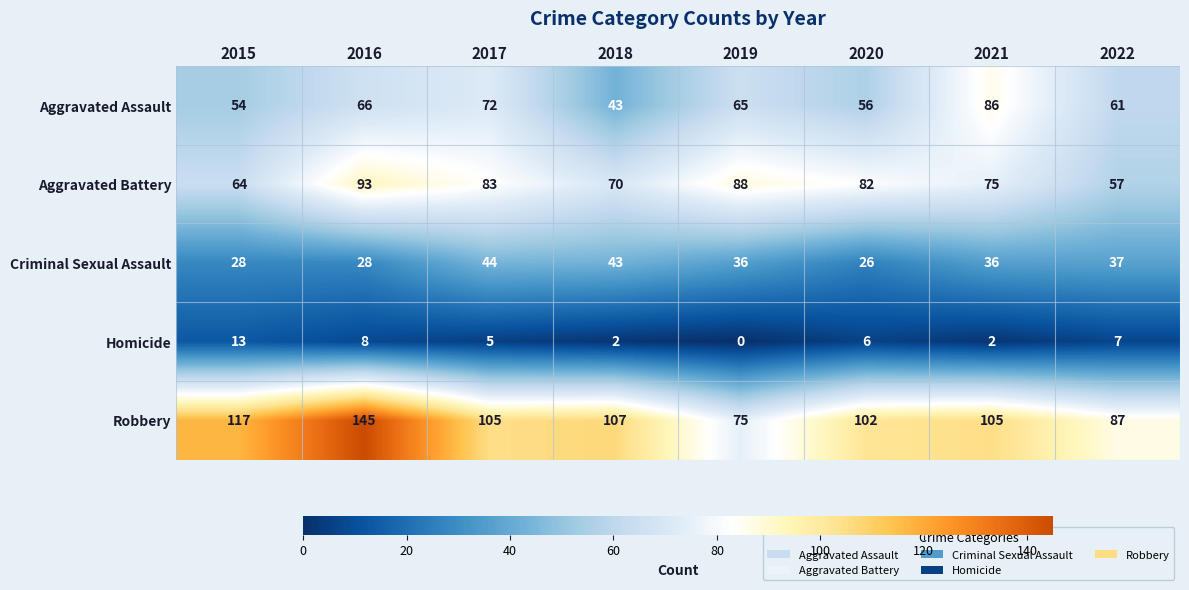

Where does the Aggravated Battery series first go above 82?

2016